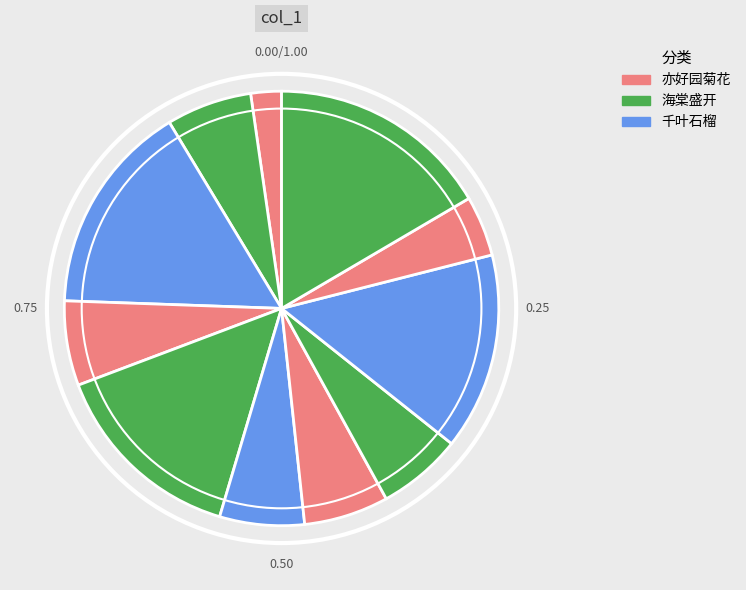

How many slices are in this pie chart?

11